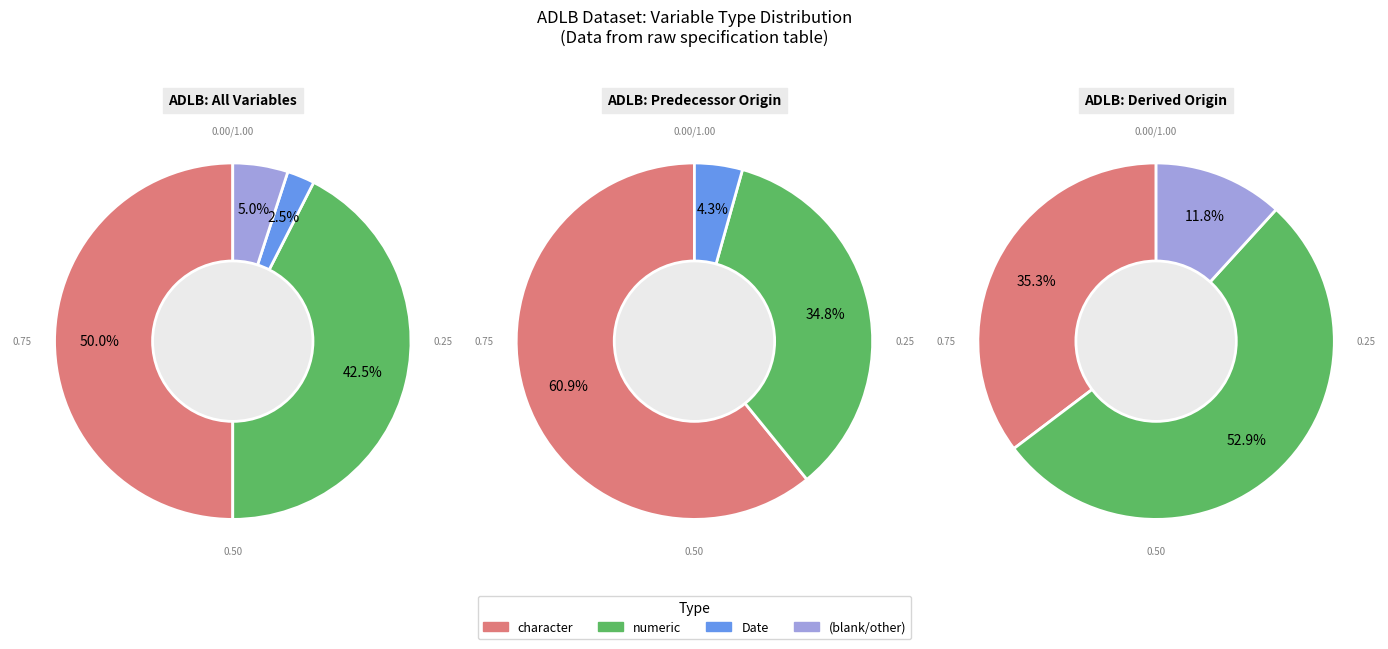

Count the number of slices in the pie.

4